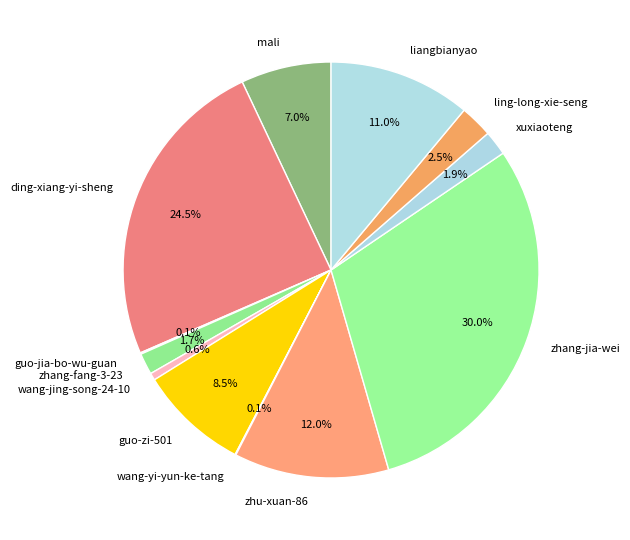

Approximately how many times larger is the value at ding-xiang-yi-sheng compared to liangbianyao?

2.2